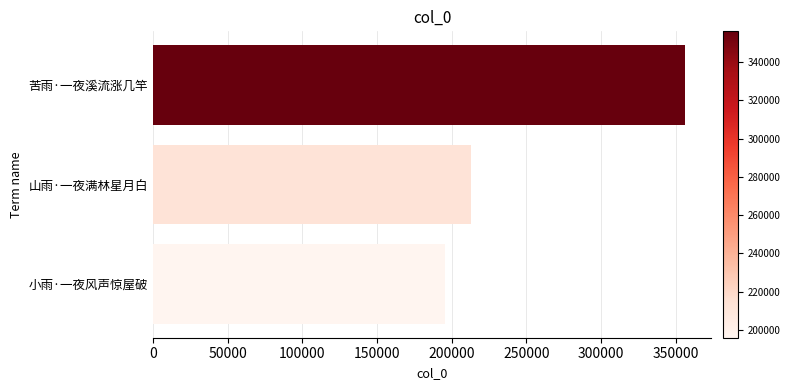

List the labels in order of value, smallest first.

小雨·一夜风声惊屋破, 山雨·一夜满林星月白, 苦雨·一夜溪流涨几竿